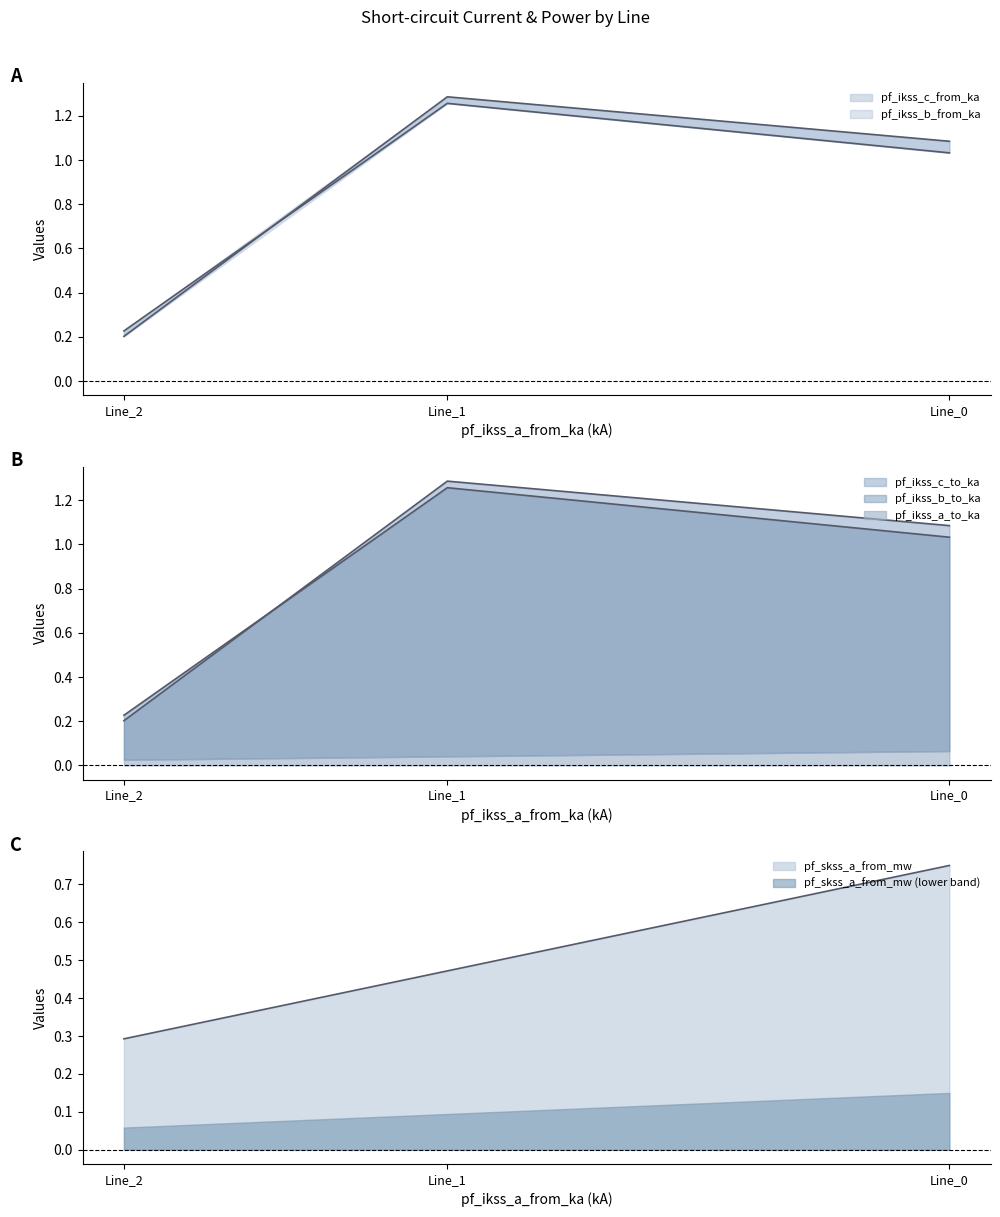

At which category does the chart reach its peak across all series?

Line_1